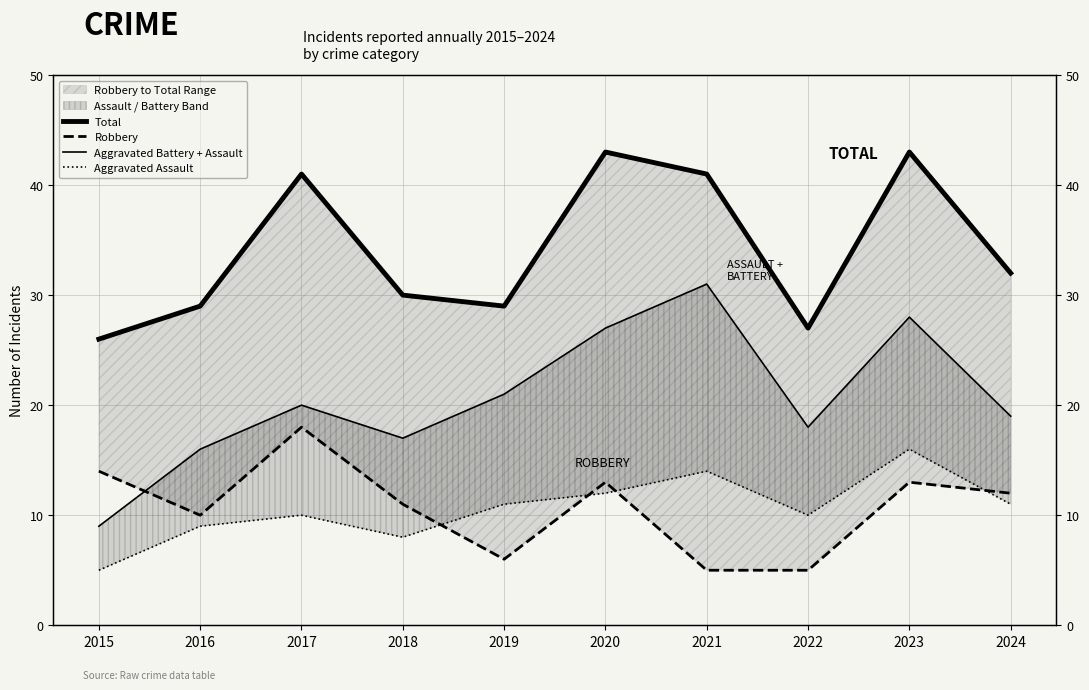

Which series changed the most between 2021 and 2023?

Robbery